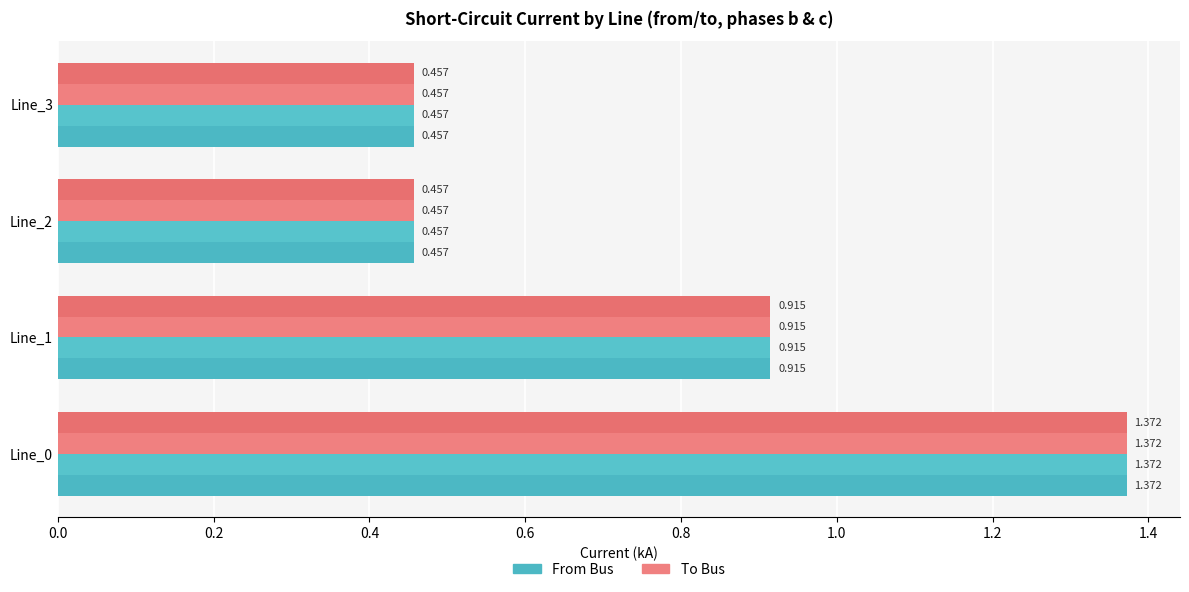

How many distinct data groups are displayed?

4